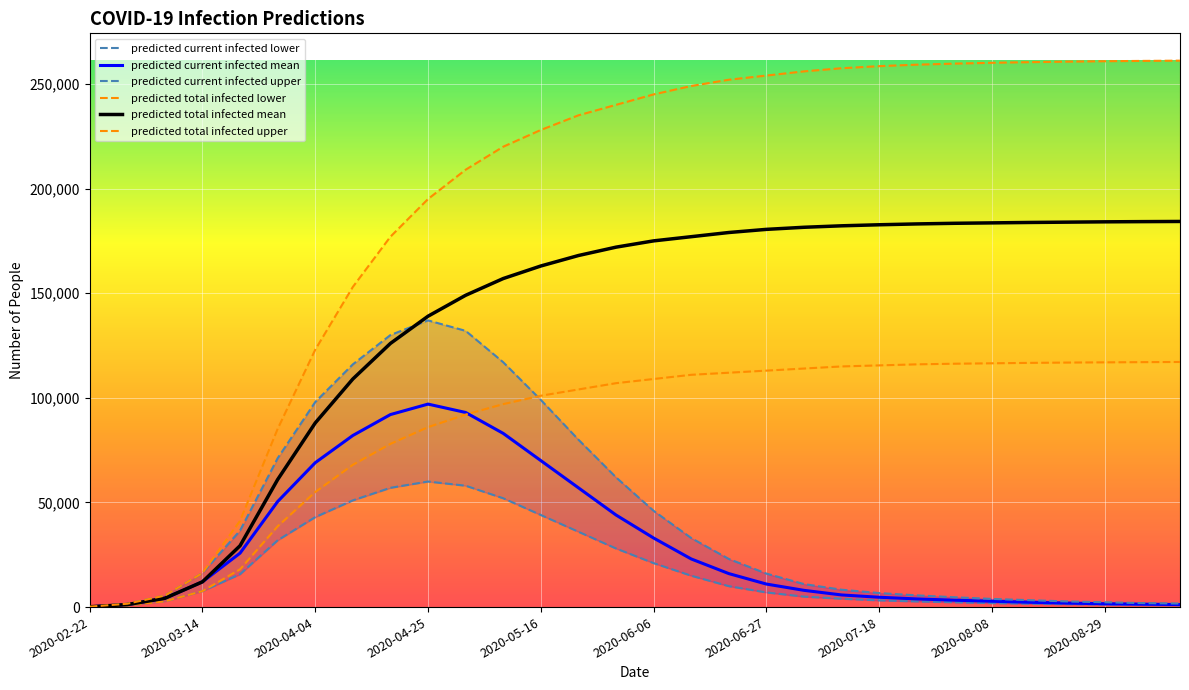

Which series has the largest total across all categories?

predicted_total_infected_upper